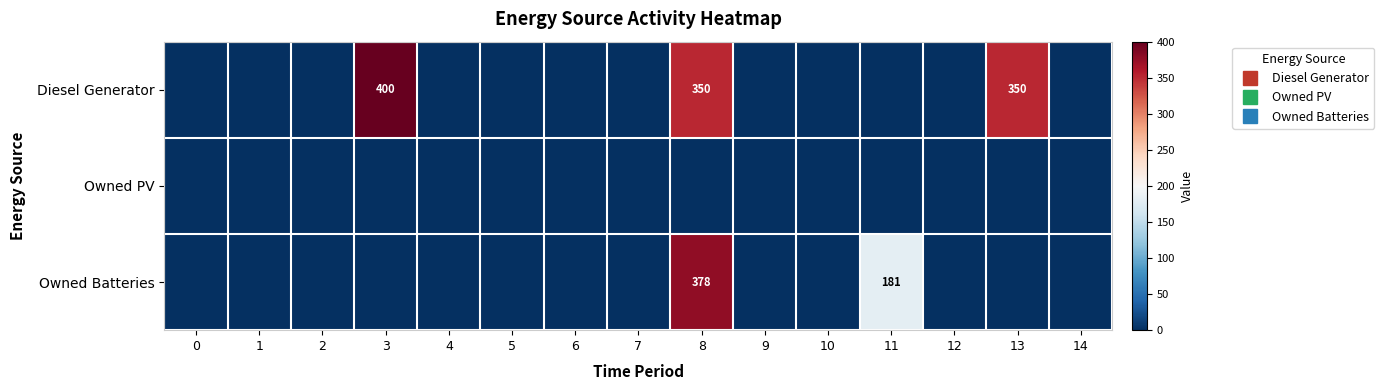

Between 6 and 12, which series saw the biggest shift?

Diesel Generator